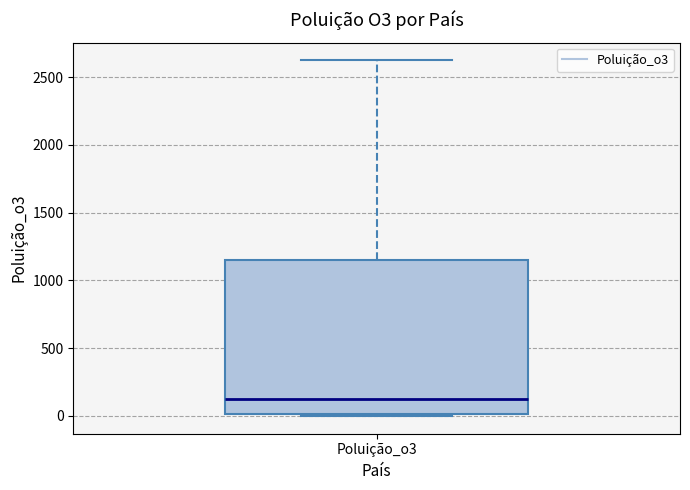

Read this box plot against the y-axis: the position of the median line, the range covered by the box, and the ends of both whiskers. The values are not printed on the chart, so give them approximately, as read against the axis.

median 100, box 0 to 1150, whiskers 0 to 2600